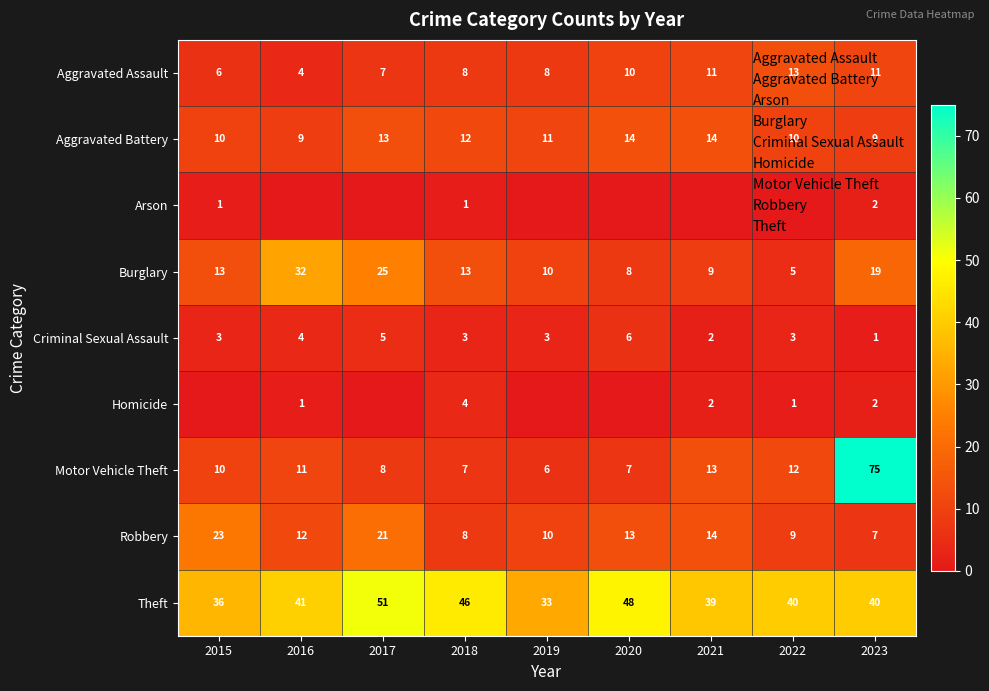

At which category is the sum across all series the highest?

2023